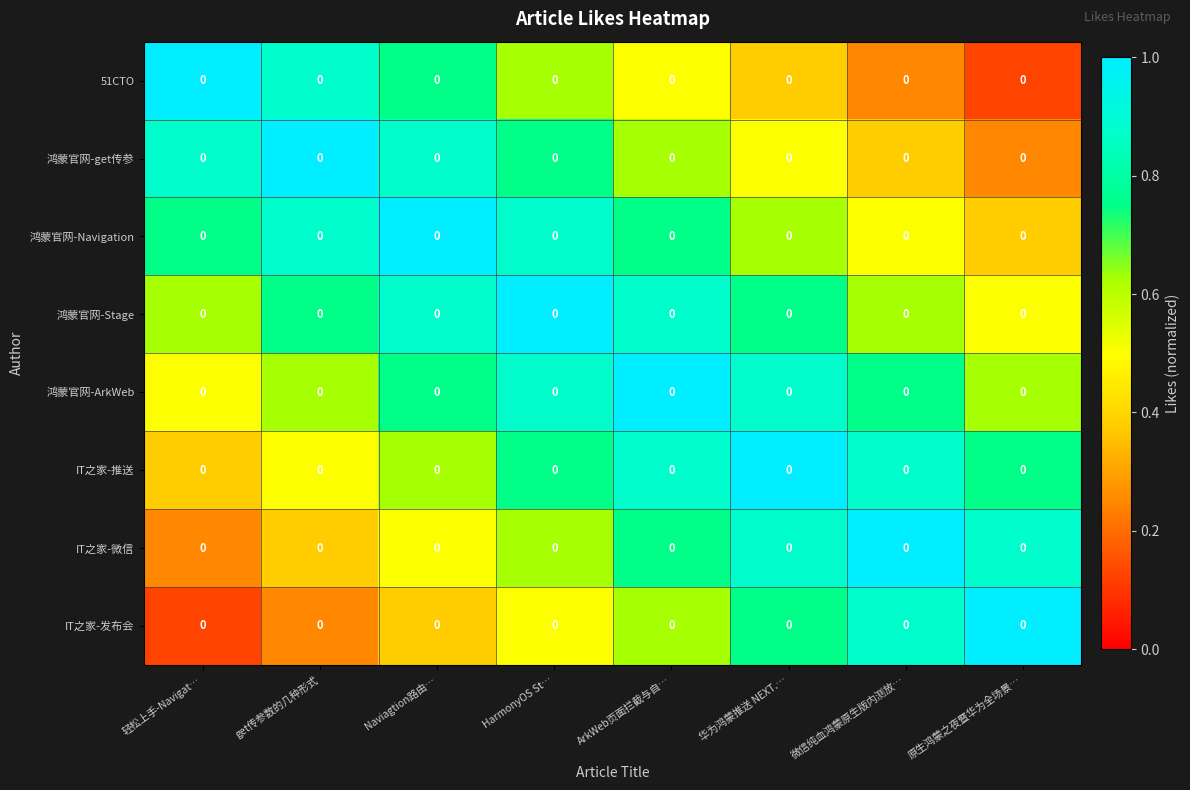

Is it true that 51CTO equals 0.4 at 华为鸿蒙推送 NEXT.…?

True